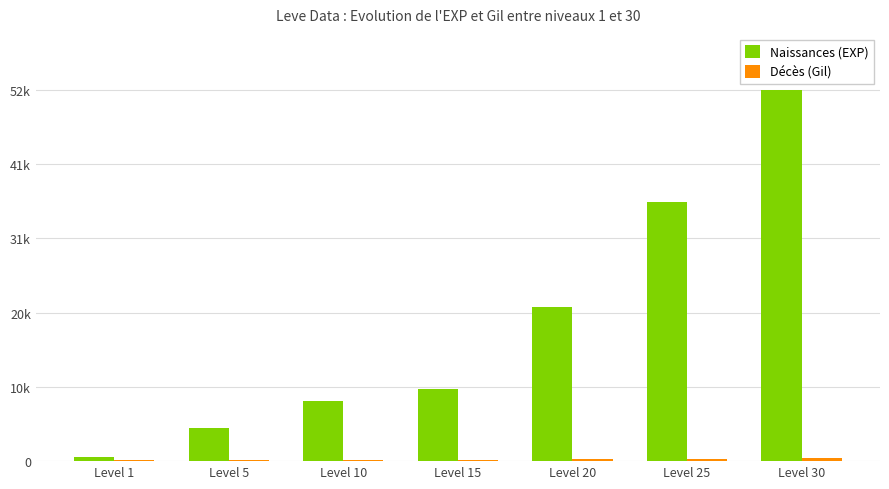

List the series in order of their peak value, lowest first.

Décès (Gil), Naissances (EXP)